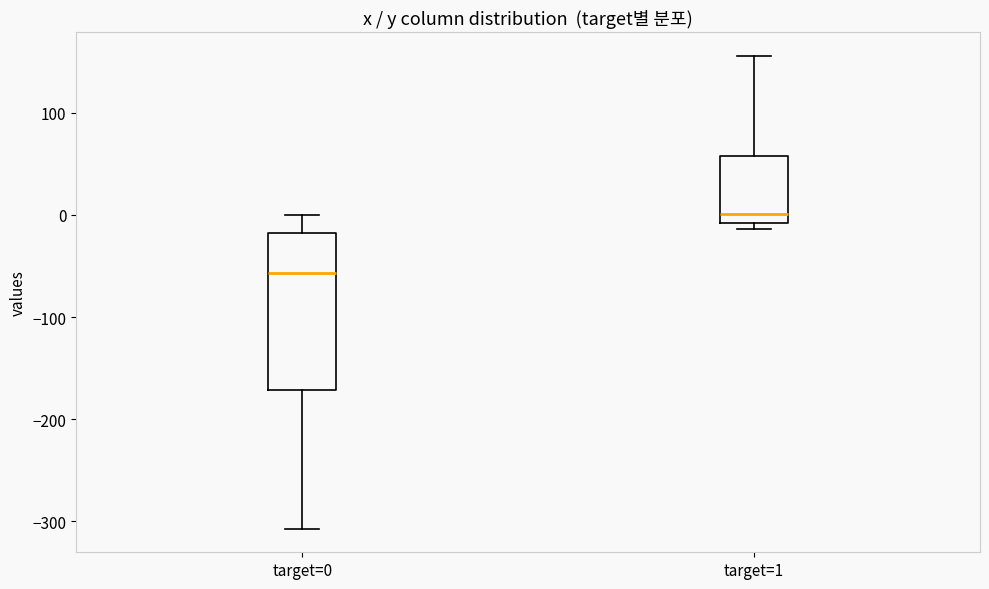

Reading left to right, read every box against the y-axis: the position of its median line, the range the box covers, and the ends of its whiskers. The values are not printed on the chart, so give them approximately, as read against the axis.

target=0: median -60, box -170 to -20, whiskers -310 to 0
target=1: median 0, box -10 to 60, whiskers -10 (just below the box's lower edge) to 160